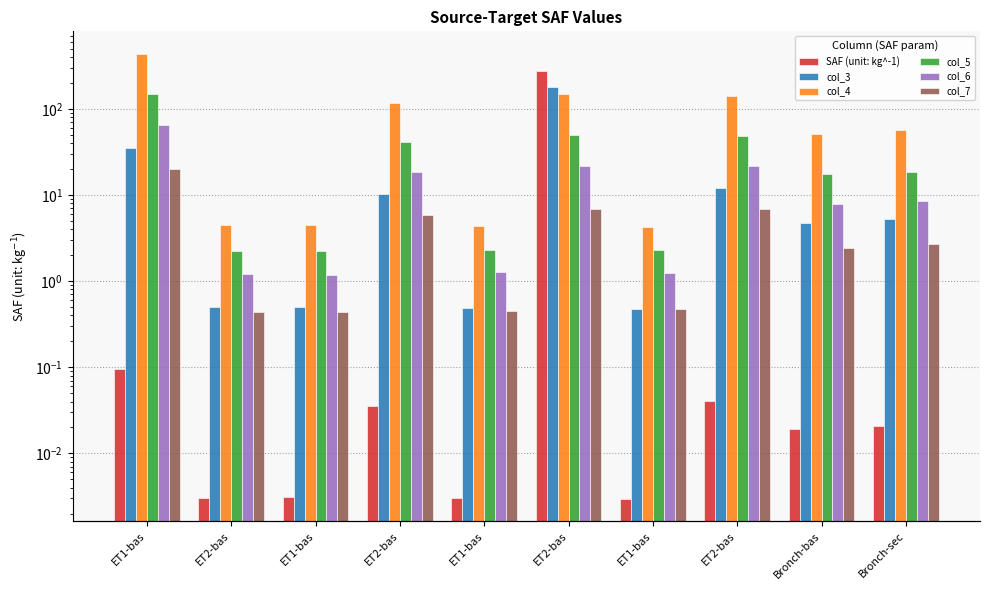

What is the greatest value displayed?

438.1